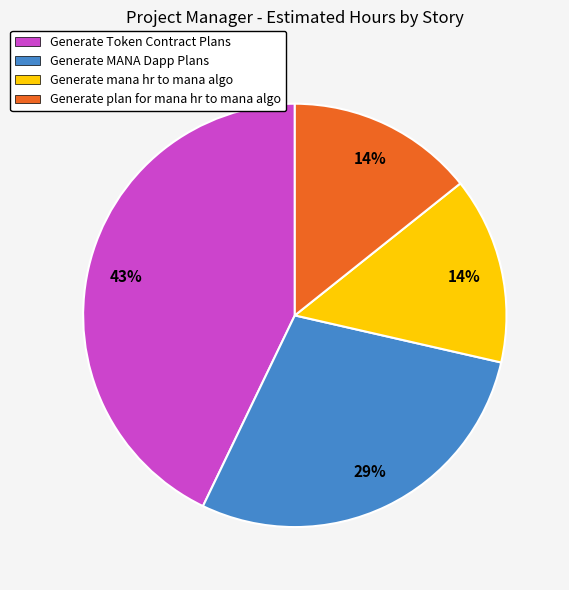

Which has a higher value, Generate Token Contract Plans or Generate plan for mana hr to mana algo?

Generate Token Contract Plans